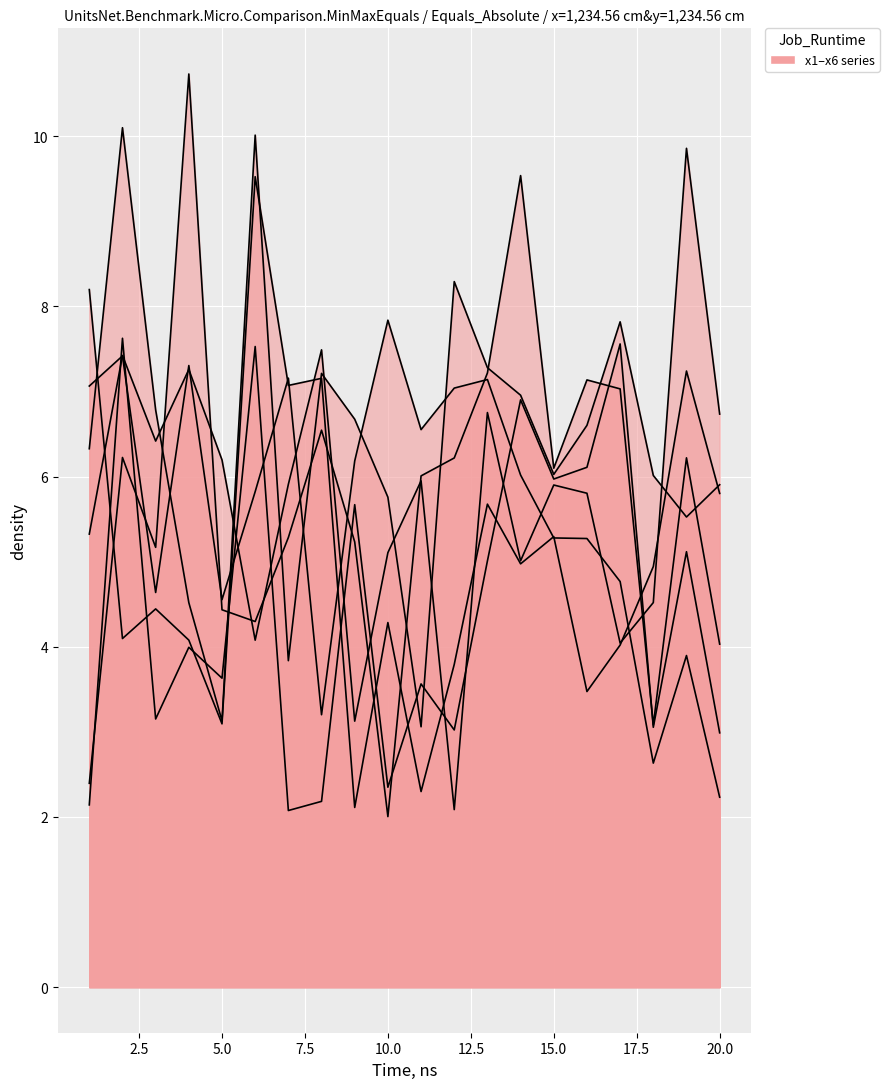

Reading left to right, list all the values displayed in this chart.

x1: 1=8.2	2=4.1	3=4.4	4=4.1	5=3.1	6=9.5	7=7.1	8=7.2	9=2.1	10=4.3	11=2.3	12=3.8	13=5.7	14=5.0	15=5.3	16=3.5	17=4.0	18=4.9	19=7.2	20=5.8
x2: 1=7.1	2=7.4	3=4.6	4=7.3	5=4.6	6=5.8	7=7.2	8=3.2	9=6.2	10=7.8	11=6.6	12=7.0	13=7.1	14=6.0	15=5.3	16=5.3	17=4.8	18=2.6	19=3.9	20=2.2
x3: 1=2.4	2=6.2	3=5.2	4=10.7	5=4.4	6=4.3	7=5.3	8=6.5	9=5.2	10=2.0	11=6.0	12=6.2	13=7.2	14=9.5	15=6.1	16=7.1	17=7.0	18=3.1	19=6.2	20=4.0
x4: 1=5.3	2=7.4	3=6.4	4=7.3	5=6.2	6=4.1	7=5.9	8=7.5	9=3.1	10=5.1	11=5.9	12=2.1	13=6.8	14=5.0	15=5.9	16=5.8	17=4.0	18=4.5	19=9.9	20=6.7
x5: 1=6.3	2=10.1	3=6.8	4=4.5	5=3.1	6=10.0	7=3.8	8=7.2	9=6.7	10=5.8	11=3.1	12=8.3	13=7.3	14=7.0	15=6.0	16=6.6	17=7.8	18=6.0	19=5.5	20=5.9
x6: 1=2.1	2=7.6	3=3.2	4=4.0	5=3.6	6=7.5	7=2.1	8=2.2	9=5.7	10=2.3	11=3.6	12=3.0	13=5.0	14=6.9	15=6.0	16=6.1	17=7.6	18=3.1	19=5.1	20=3.0